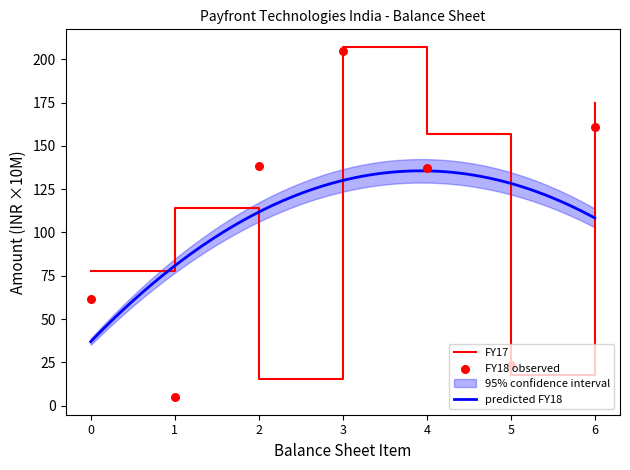

Which series has the largest total across all categories?

FY17